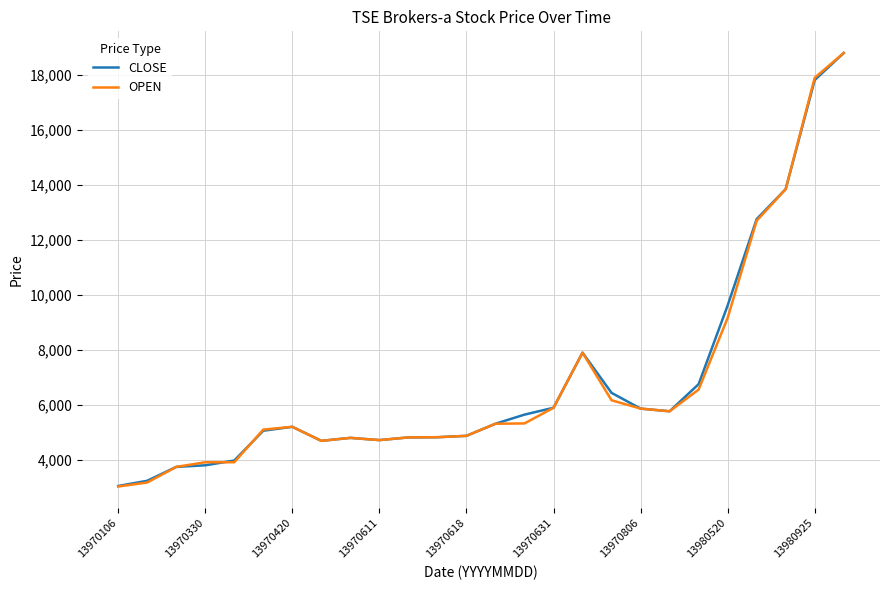

What is the maximum value for CLOSE?

18800